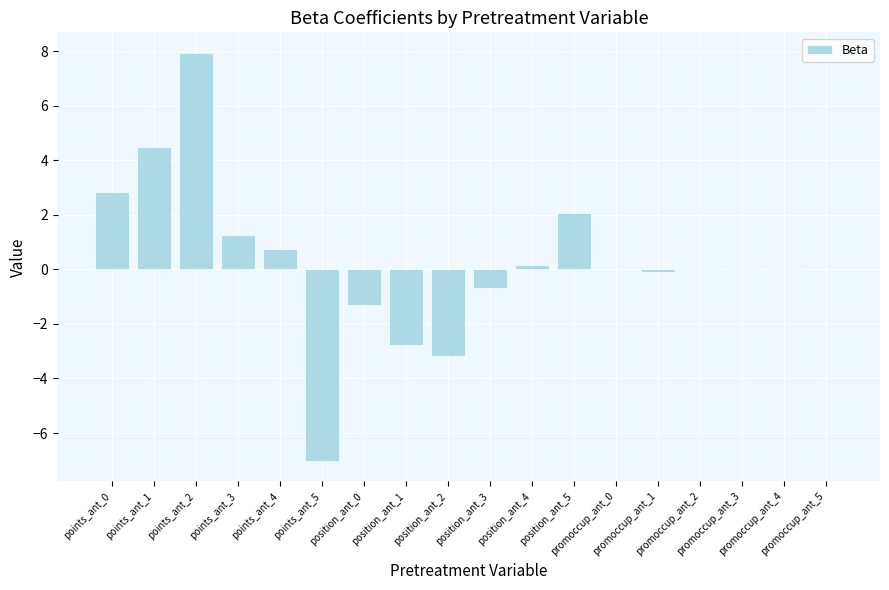

Count the number of categories in the chart.

18